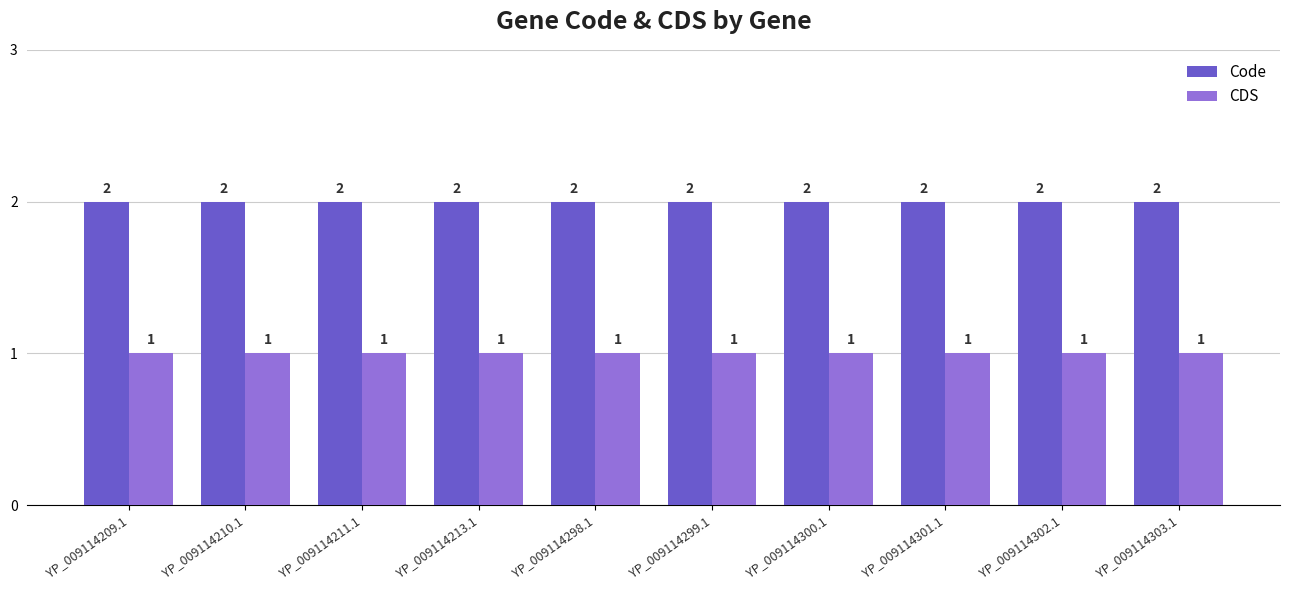

Is the value of CDS at YP_009114299.1 greater than the value of Code at YP_009114298.1?

No